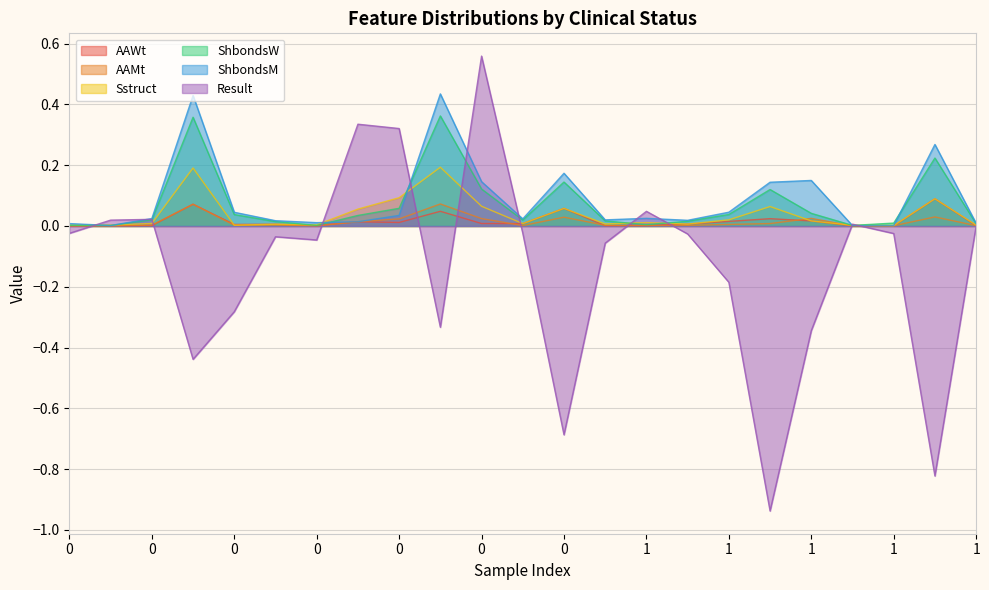

At which category does the chart reach its minimum across all series?

1